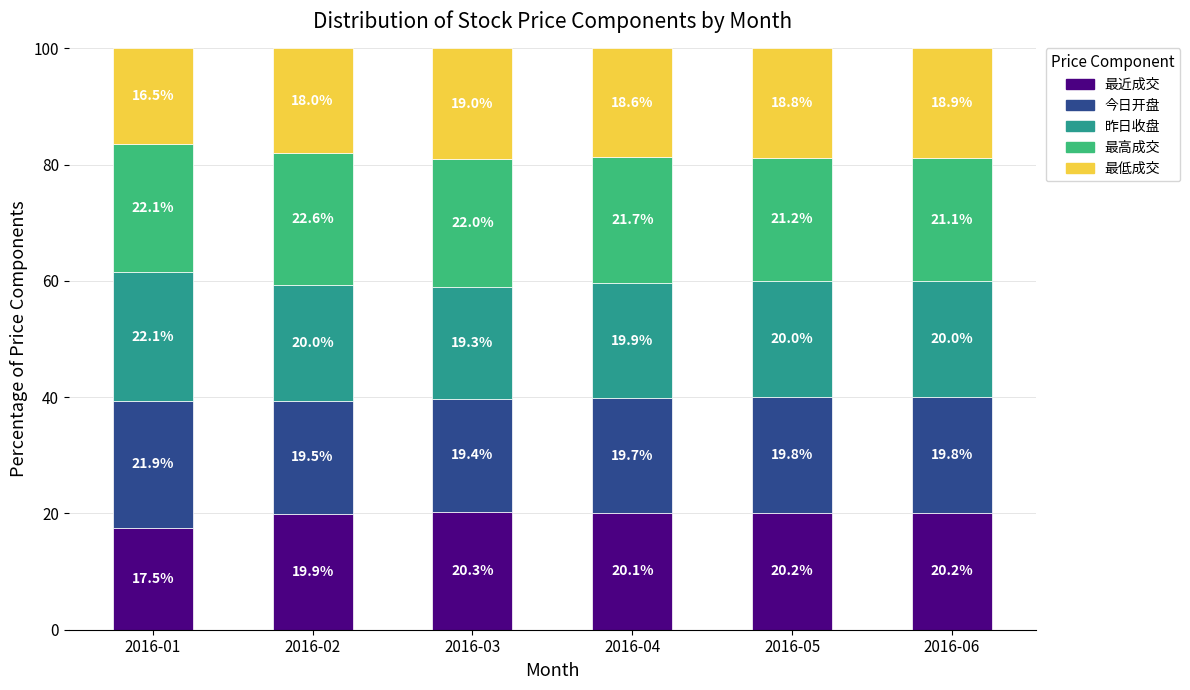

Reading left to right, transcribe the values for 最近成交.

2016-01=17.5	2016-02=19.9	2016-03=20.3	2016-04=20.1	2016-05=20.2	2016-06=20.2